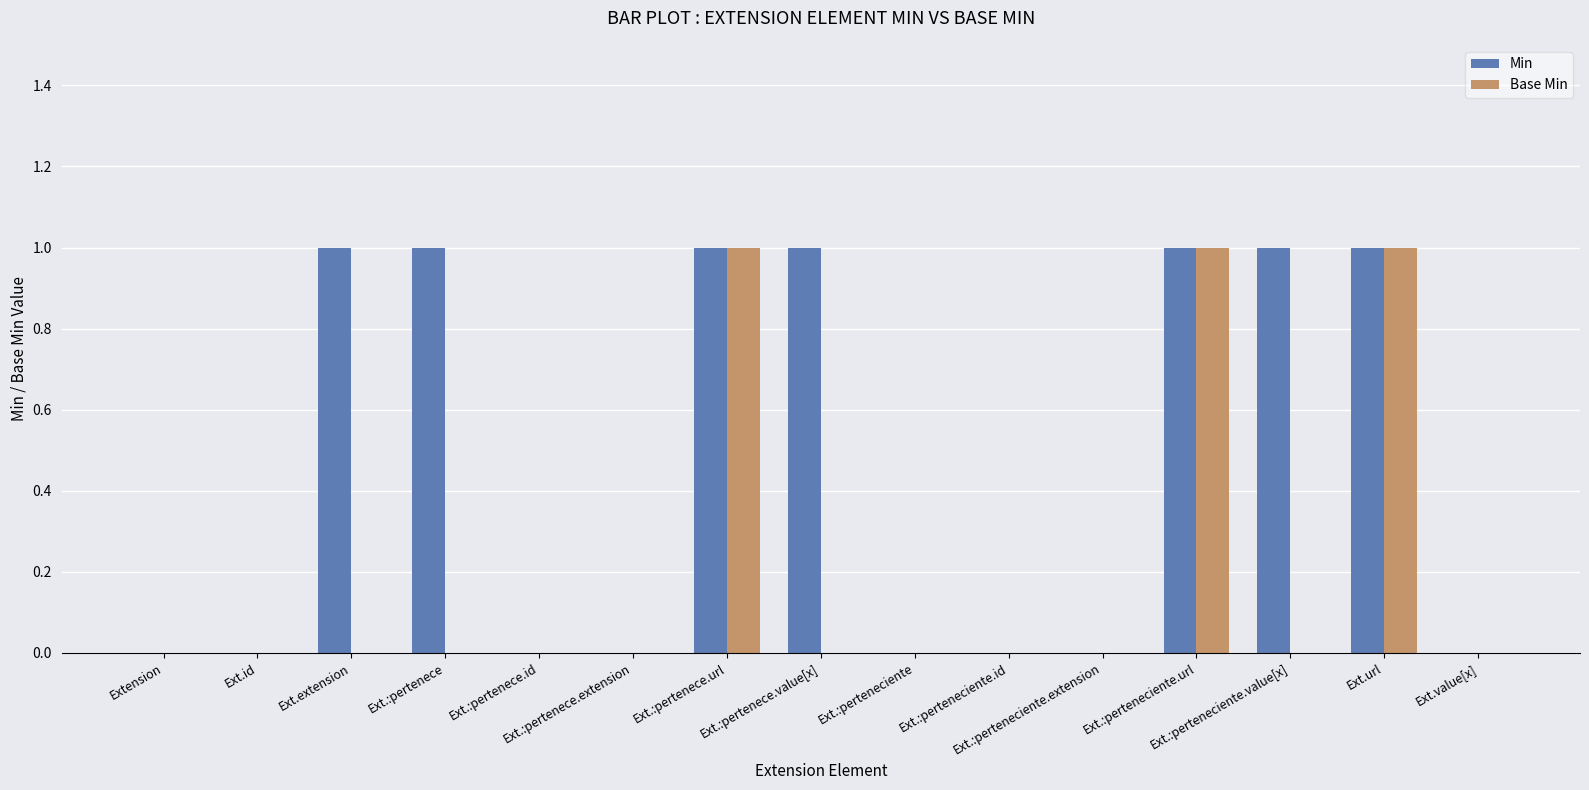

Which series has the largest total across all categories?

Min